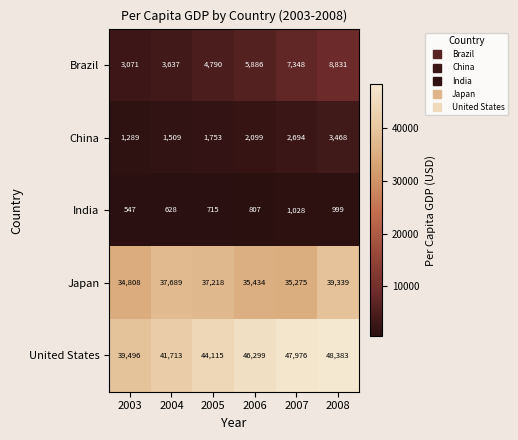

What is the difference between the maximum and second lowest values in the India series?

400